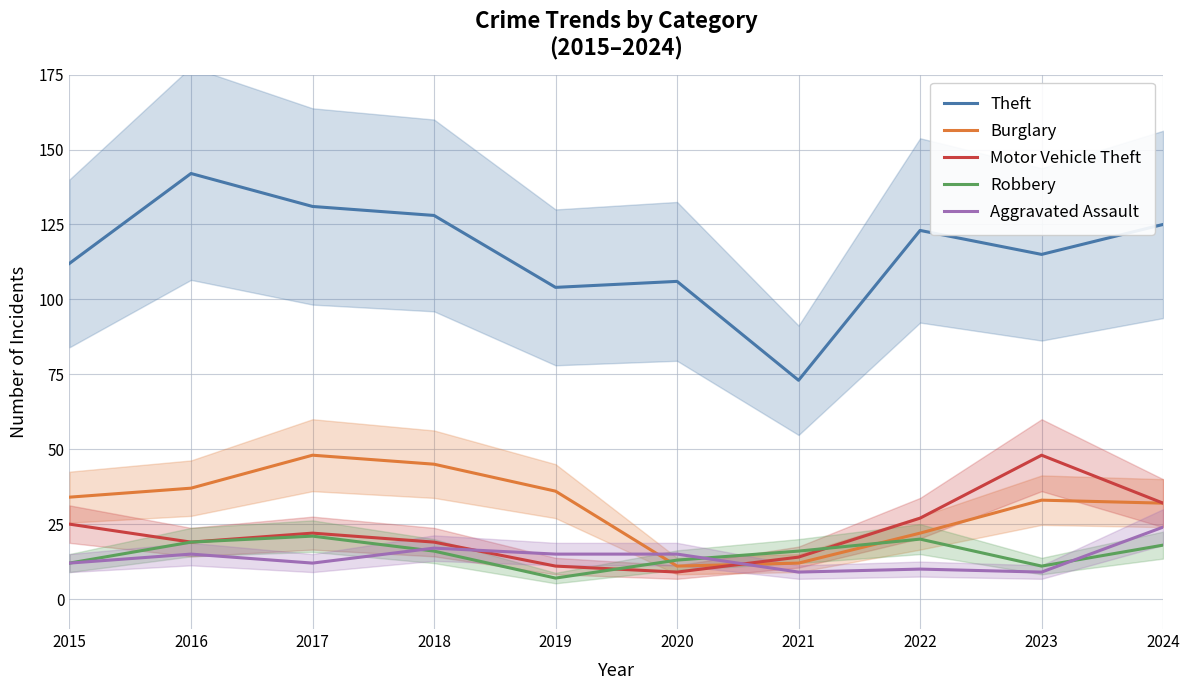

What is the difference between the maximum and minimum values in the Motor Vehicle Theft series?

39